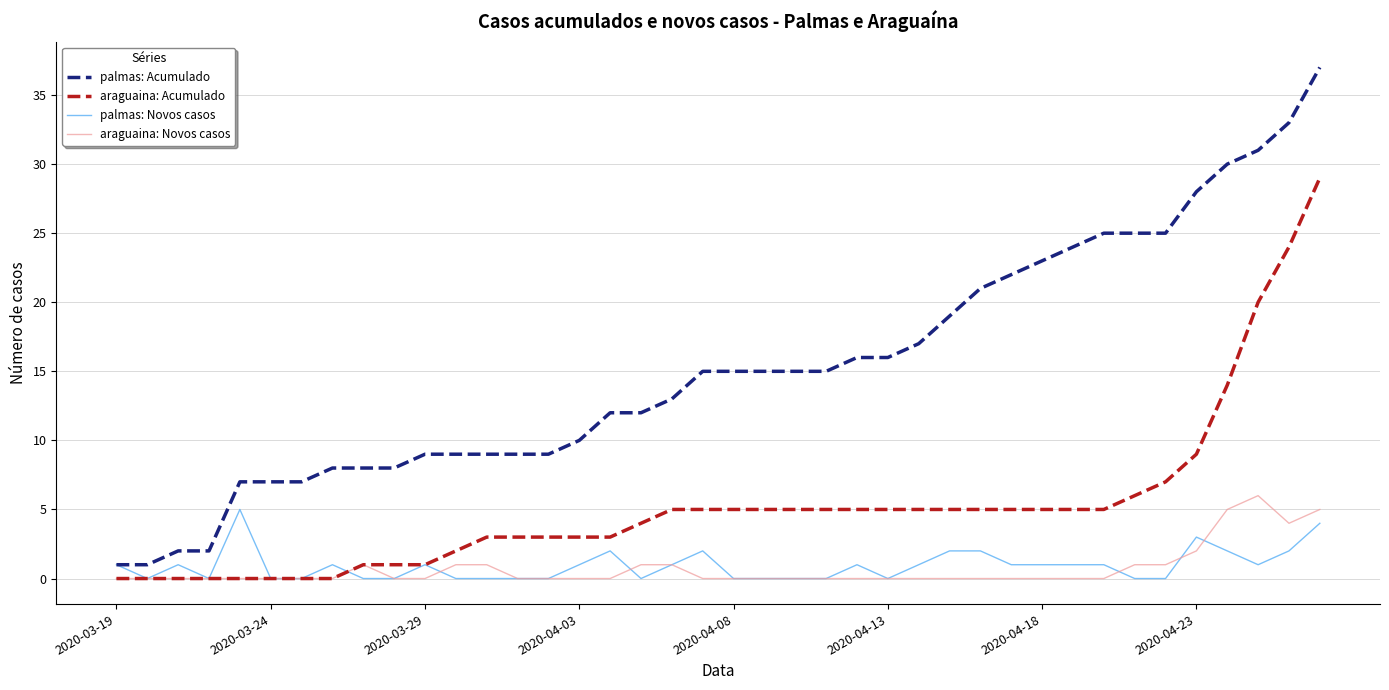

True or false: palmas: Acumulado and araguaina: Acumulado intersect in this chart.

False